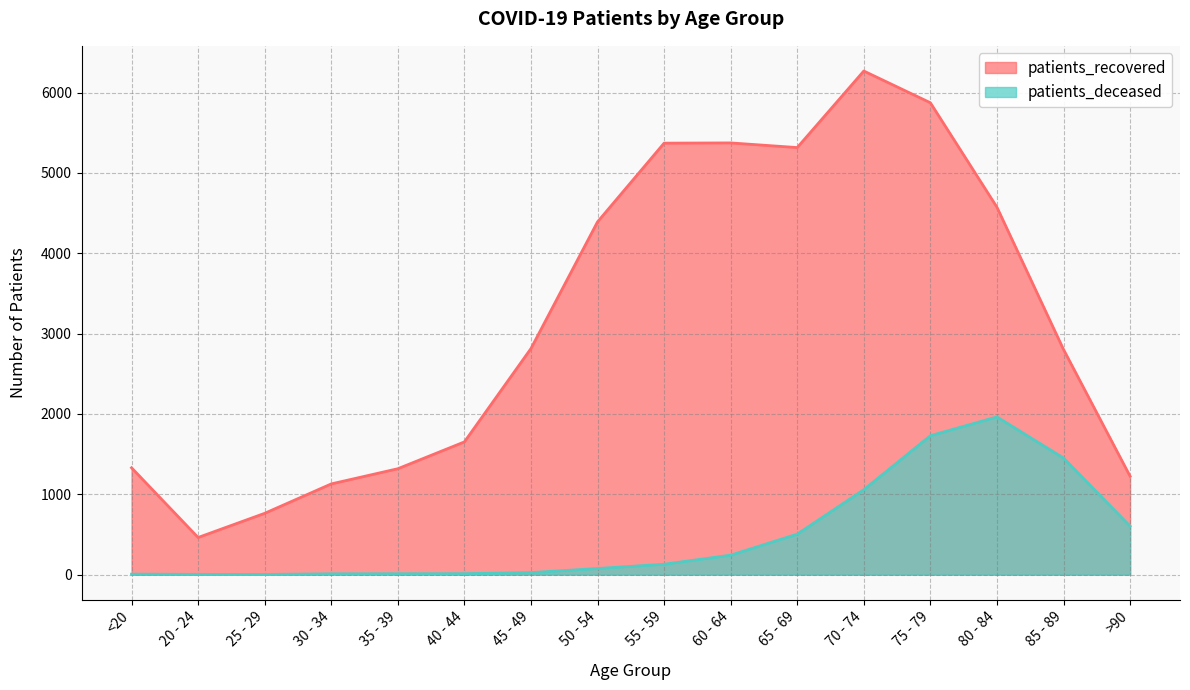

What is the total value across all series at 45 - 49?

2839